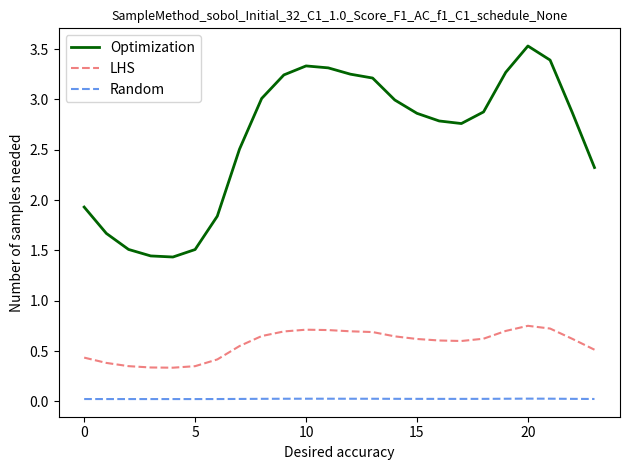

How many lines are shown in the chart?

3